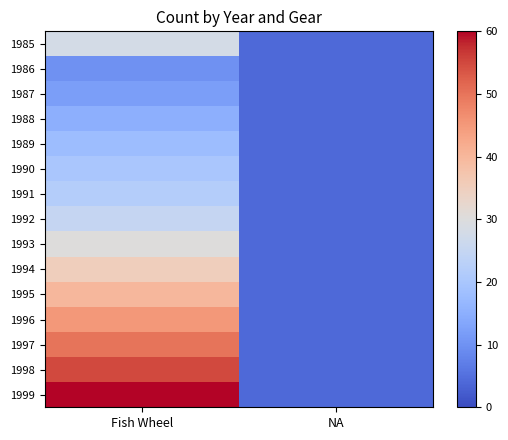

Which label corresponds to the largest value in the chart?

Fish Wheel